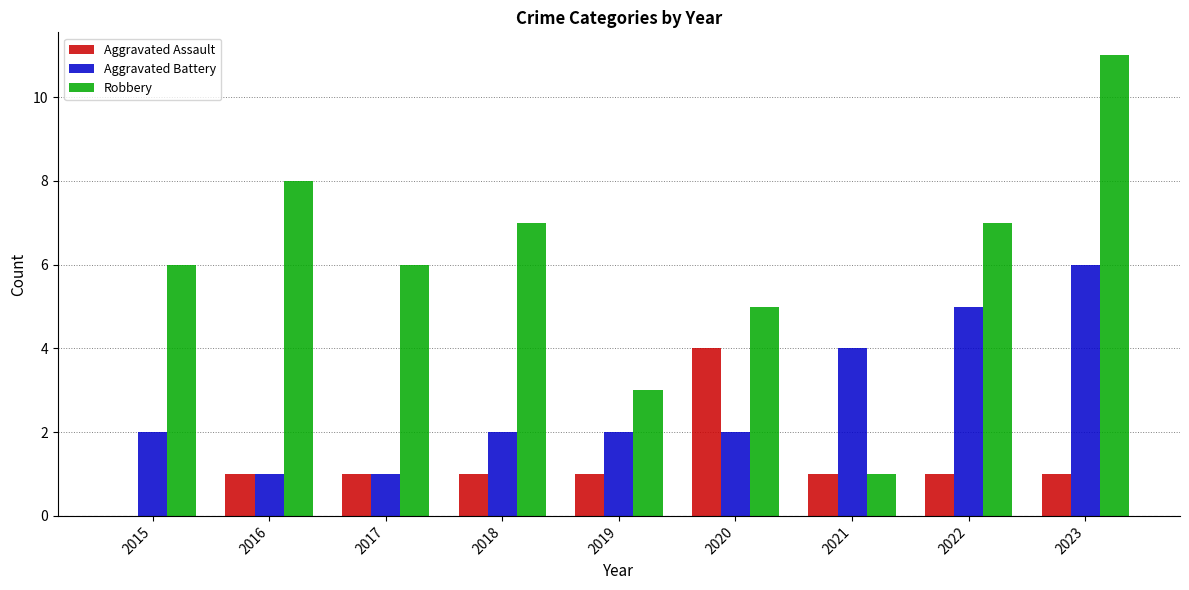

What is the highest value of the Aggravated Battery series?

6